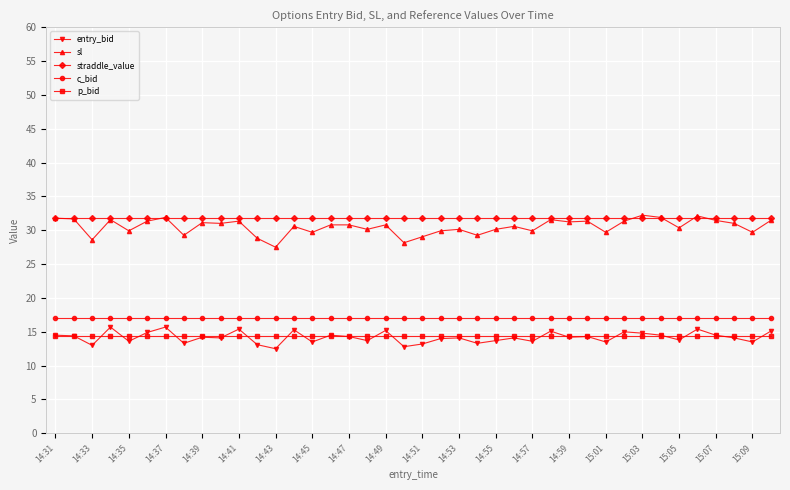

True or false: c_bid and sl intersect in this chart.

False